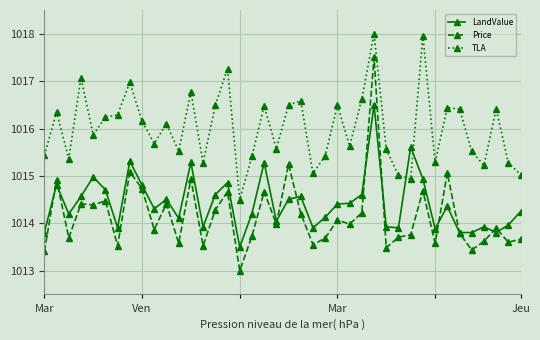

Rank the series by their maximum value, from highest to lowest.

TLA, Price, LandValue